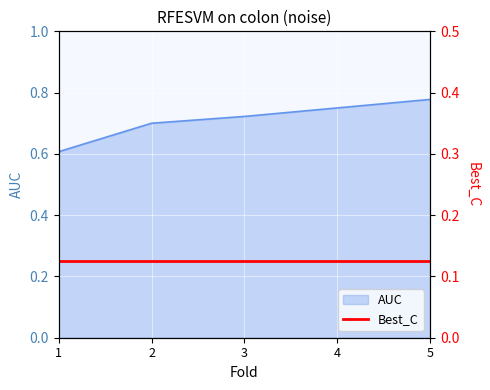

What is the maximum value shown in the chart?

0.8